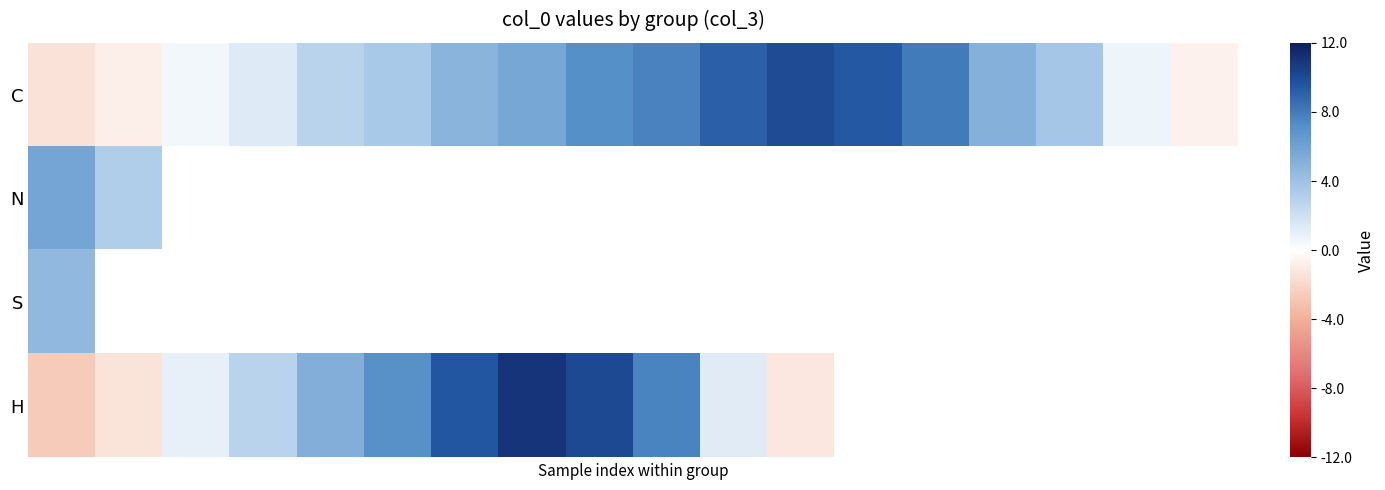

How many values in the H series are below 9?

9